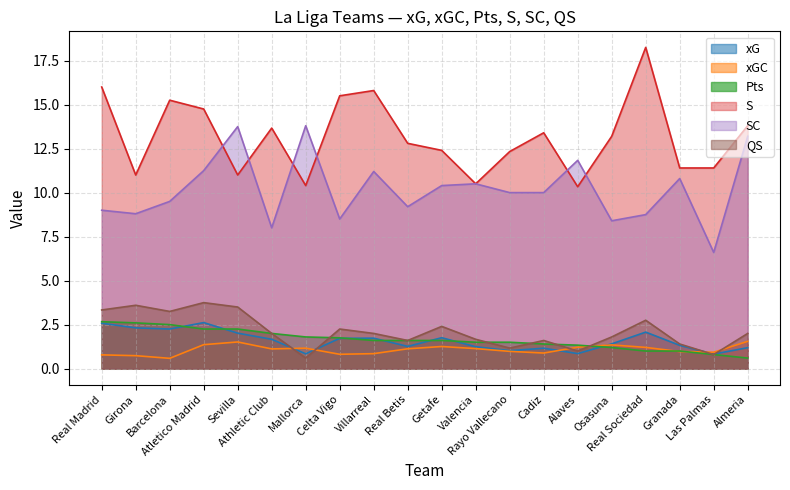

What is the average value of the SC series?

10.2